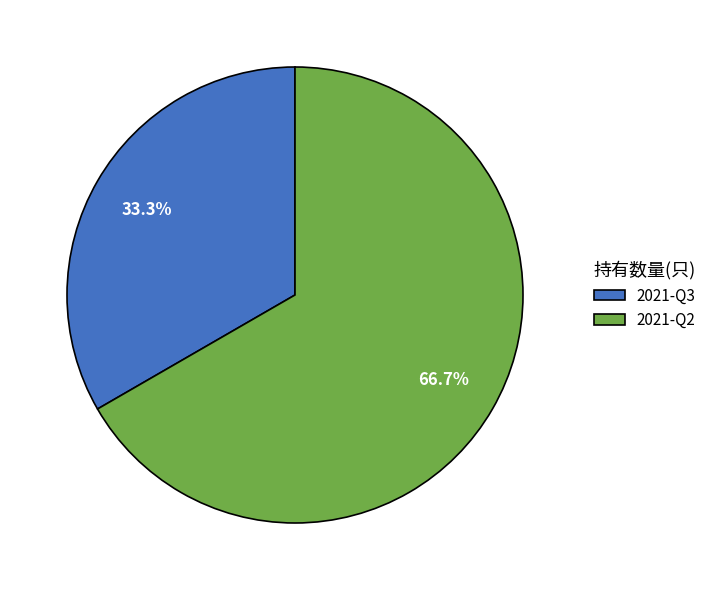

How many segments does this pie chart have?

2